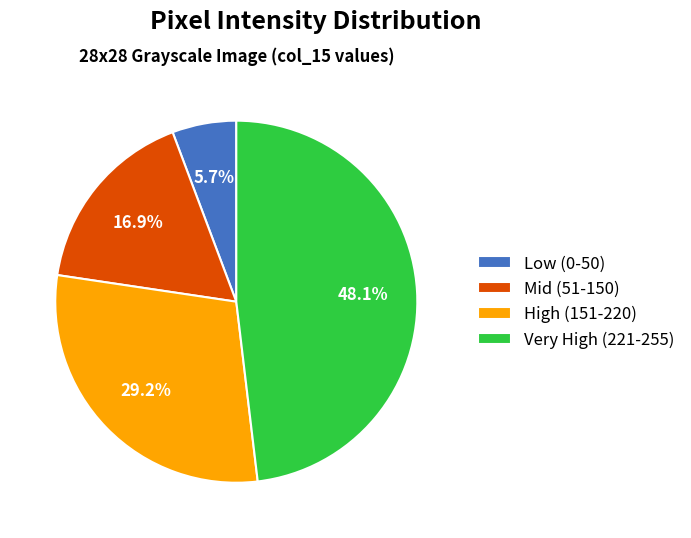

How much of the chart is everything except Mid (51-150)?

83.1%